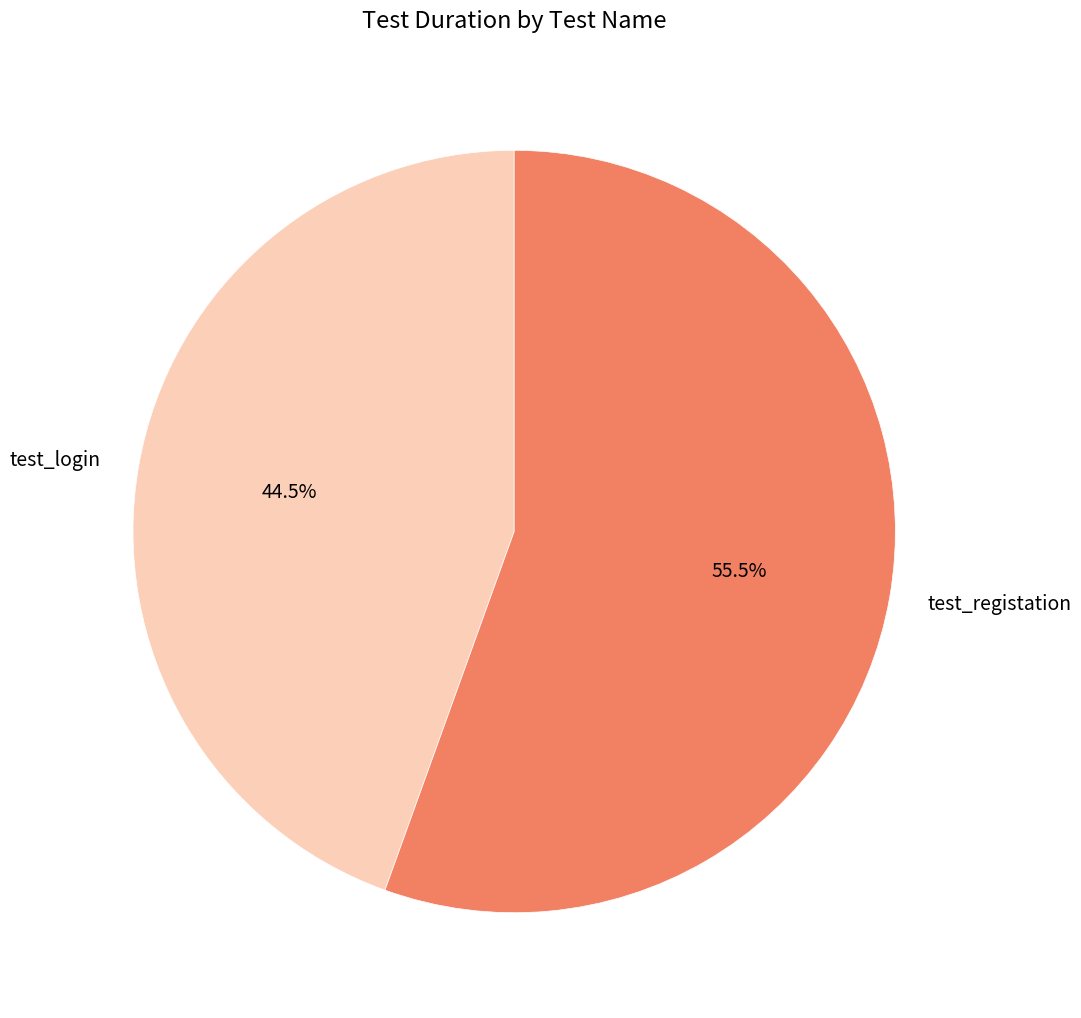

To the nearest percent, what is the difference between the test_registation and test_login slice percentages?

11%